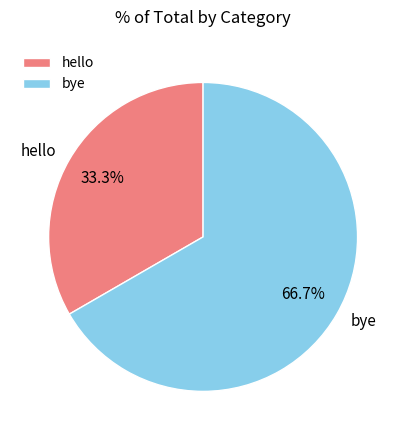

Do hello and bye together represent more than half of the pie?

Yes